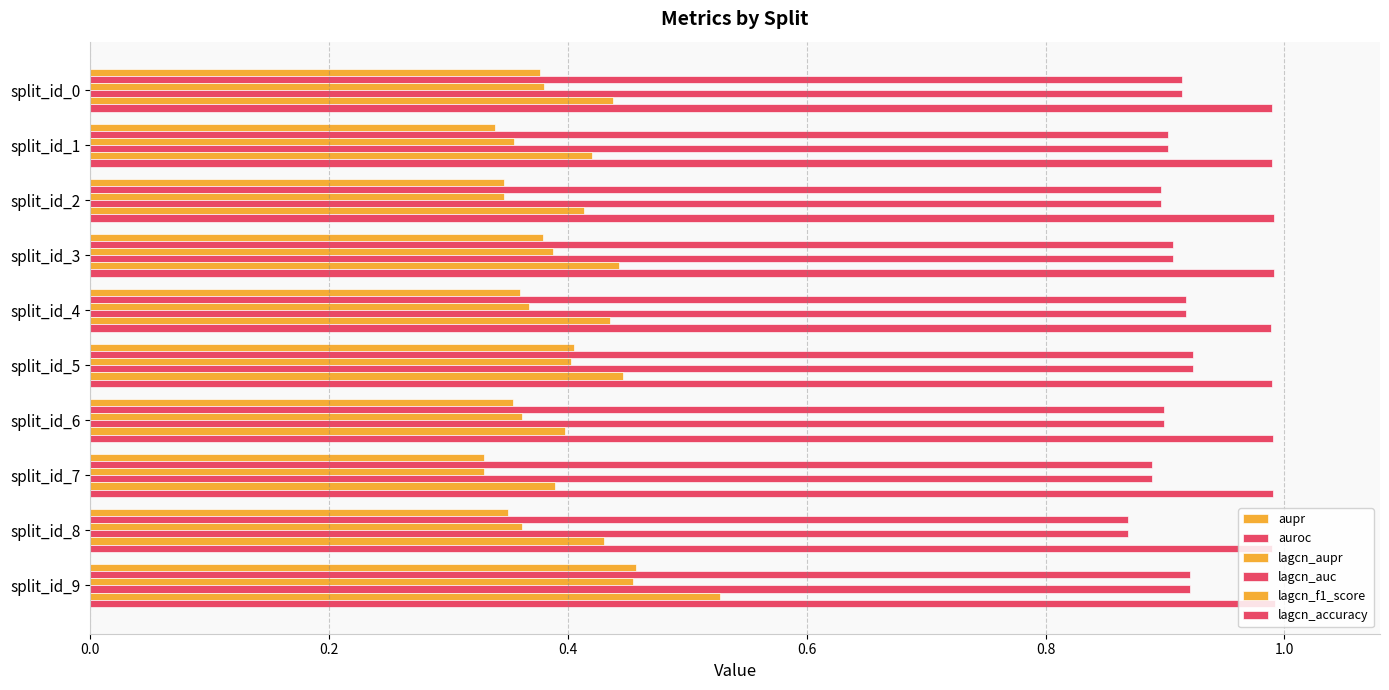

How many categories are shown in the chart?

10